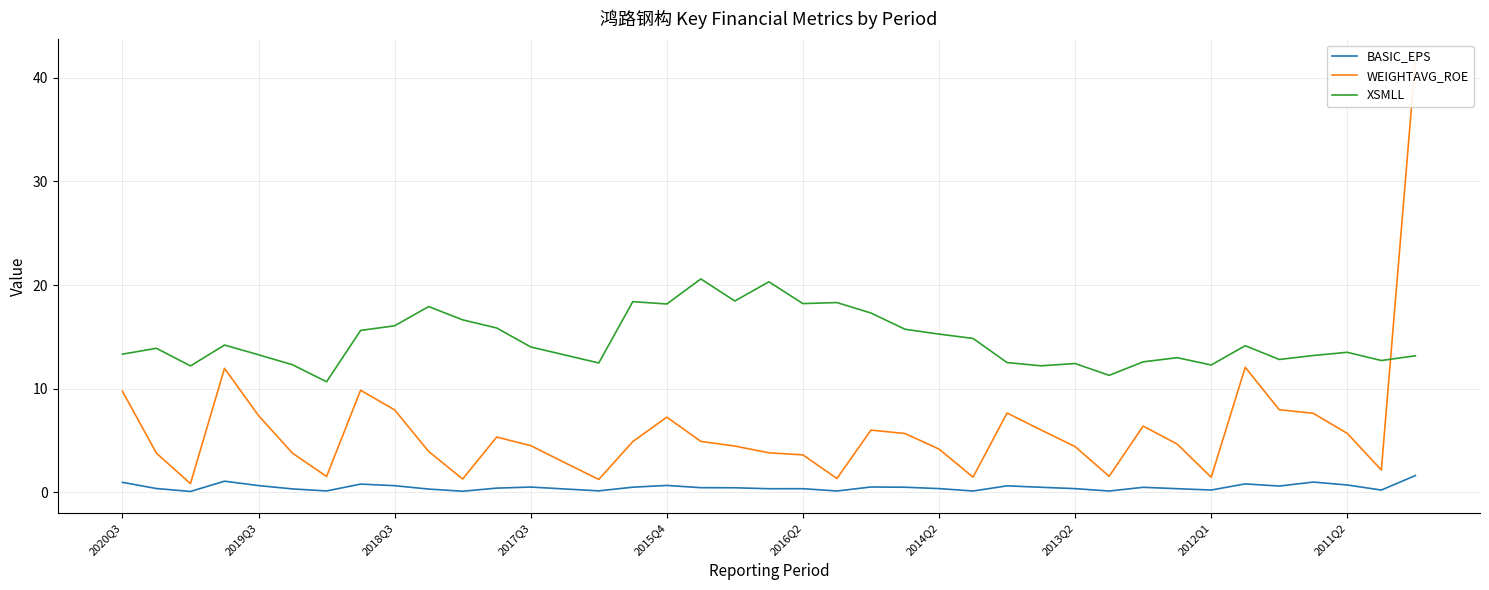

True or false: XSMLL and BASIC_EPS intersect in this chart.

False